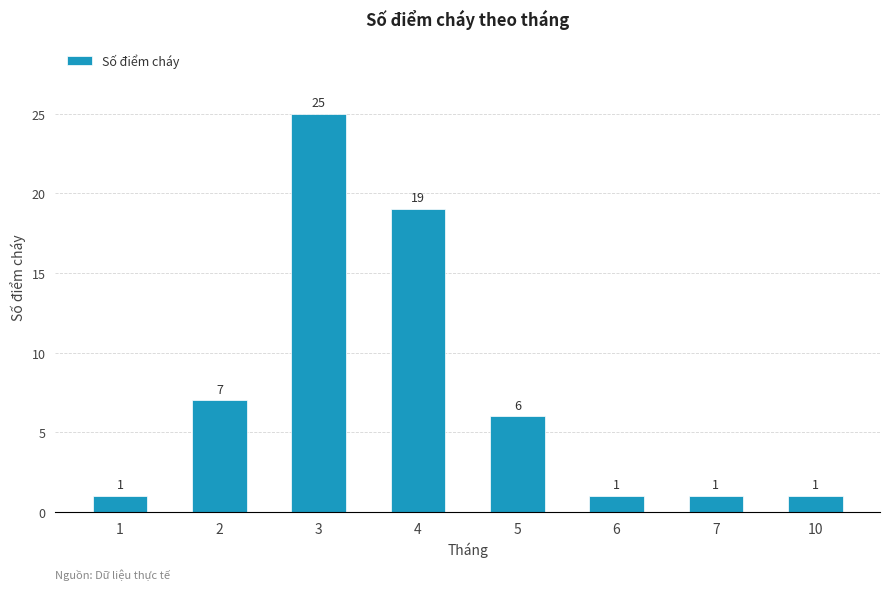

What is the ratio of the value at 7 to the value at 1?

1.0